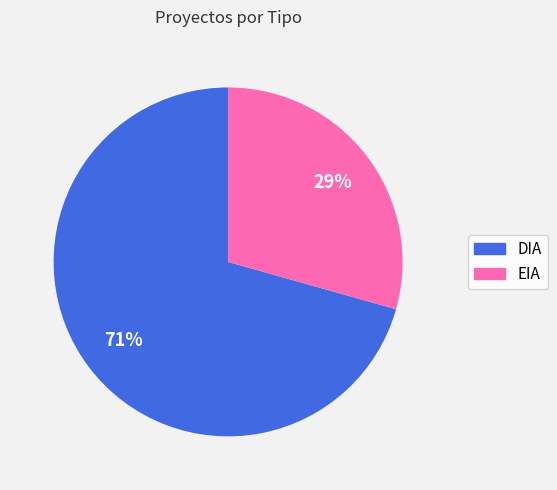

To the nearest percent, what is the average slice percentage?

50%